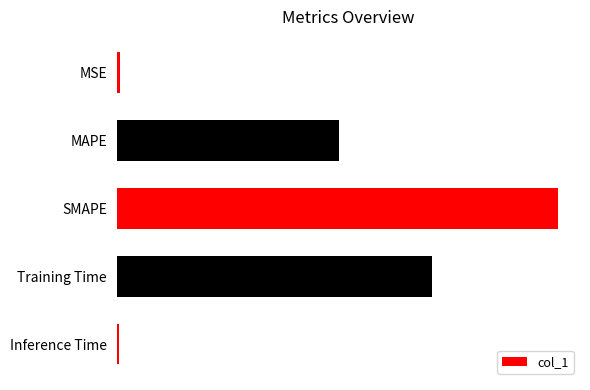

Are the bars horizontal?

Yes